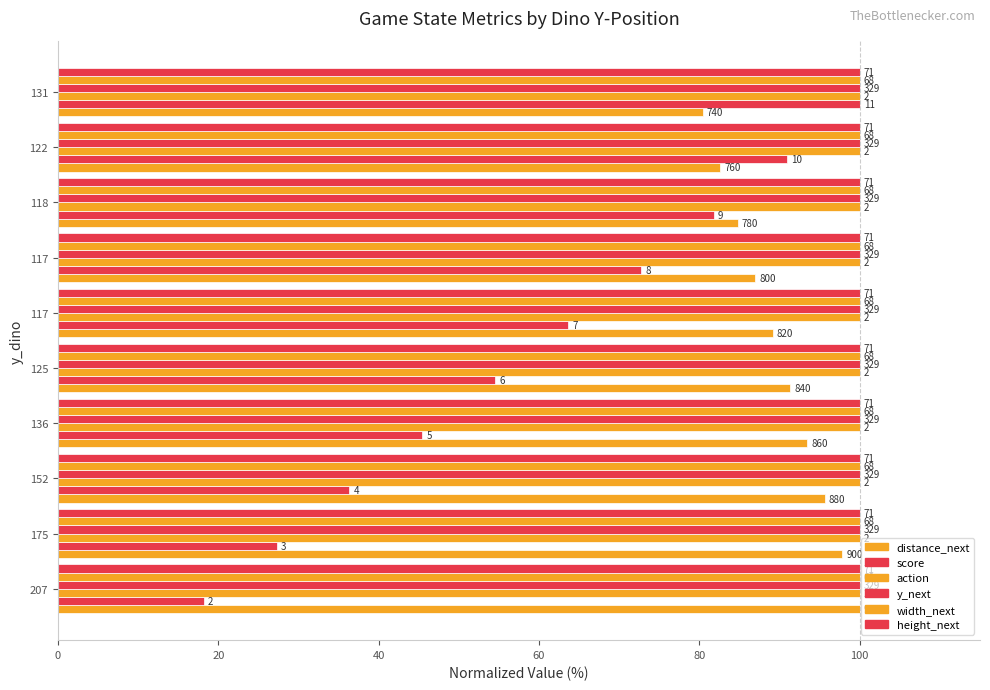

What are all the series names shown in the legend?

distance_next, score, action, y_next, width_next, height_next